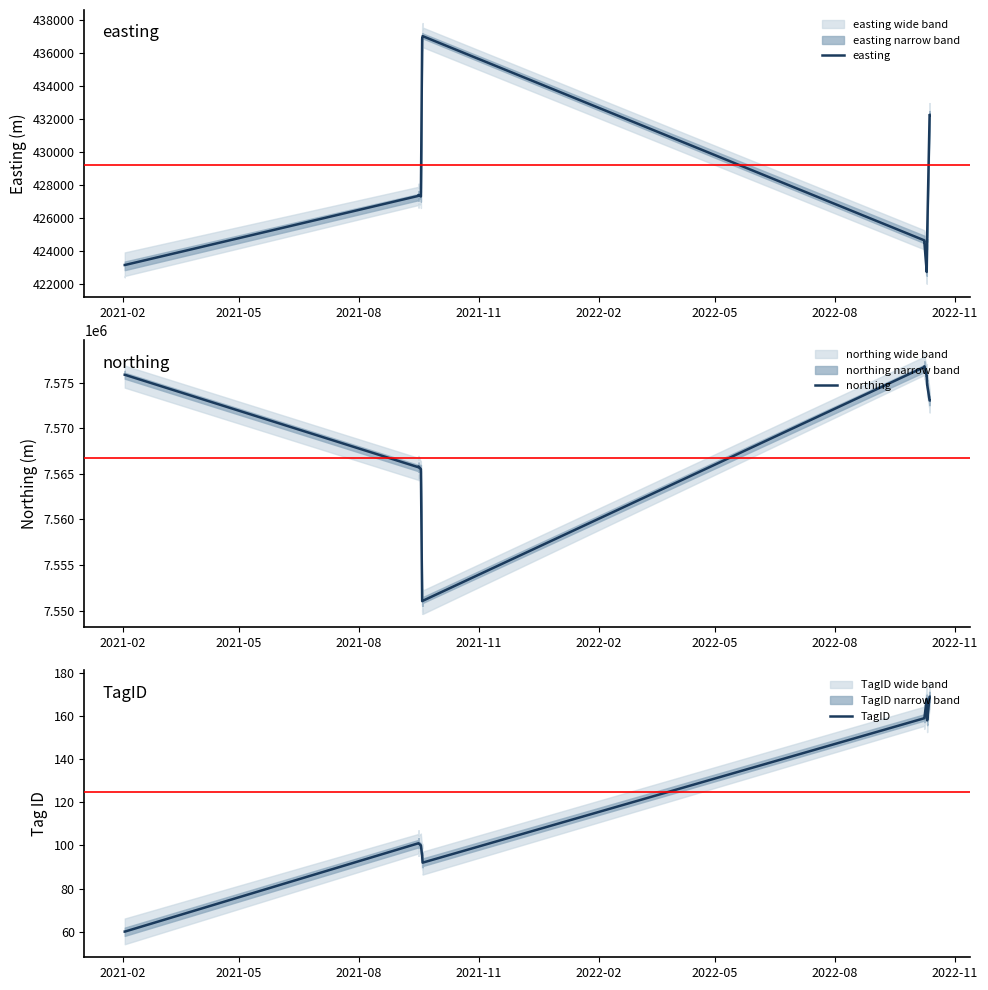

What is the smallest value displayed?

60.0